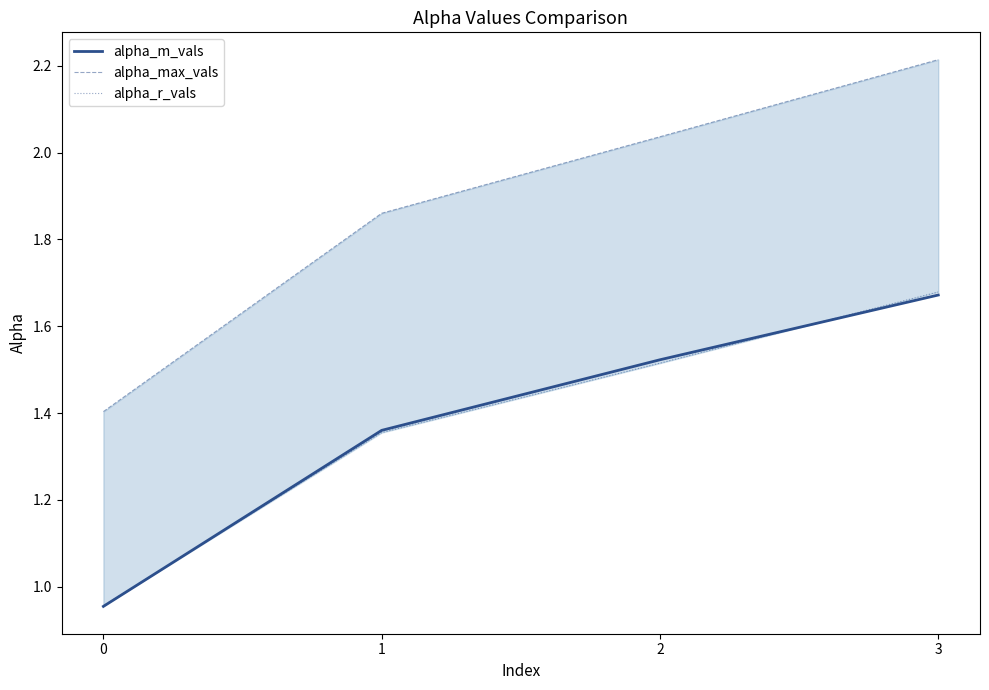

What is the total value across all series at 1?

4.6